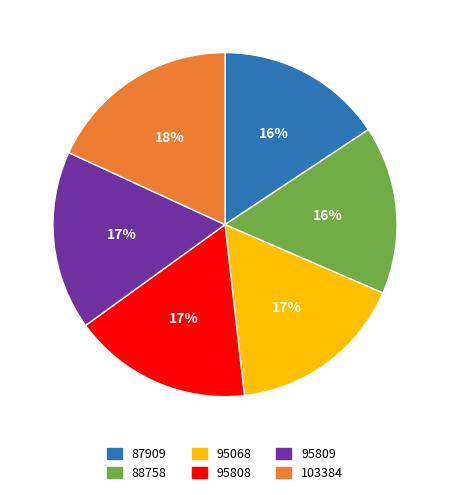

Count the number of slices in the pie.

6